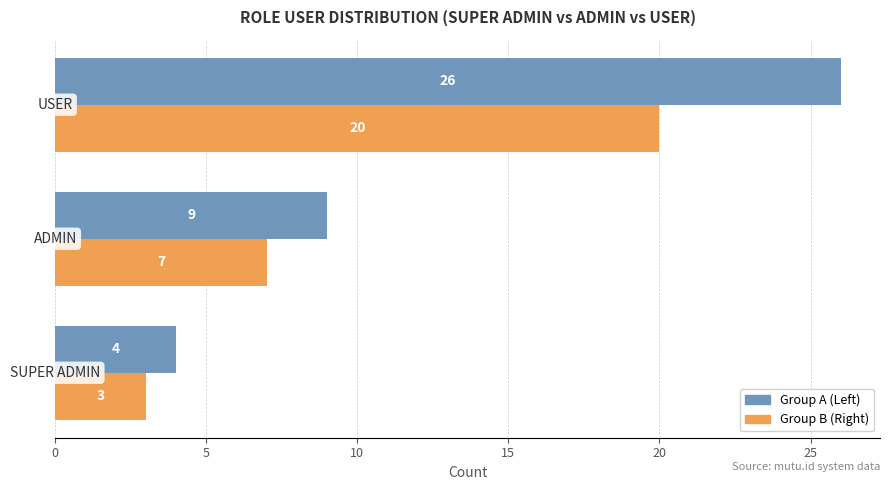

What is the greatest value displayed?

26